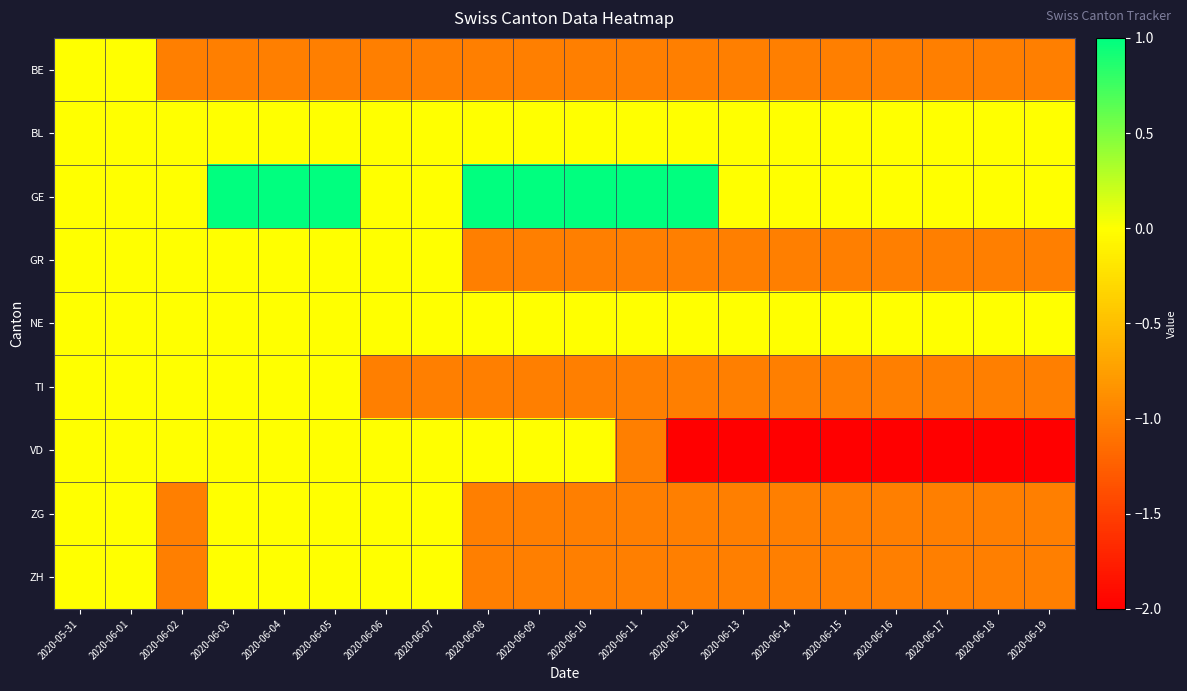

At which category is the sum across all series the highest?

2020-05-31